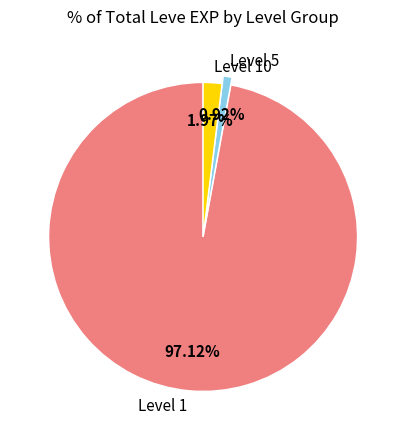

Rank the categories by value from lowest to highest.

Level 5, Level 10, Level 1